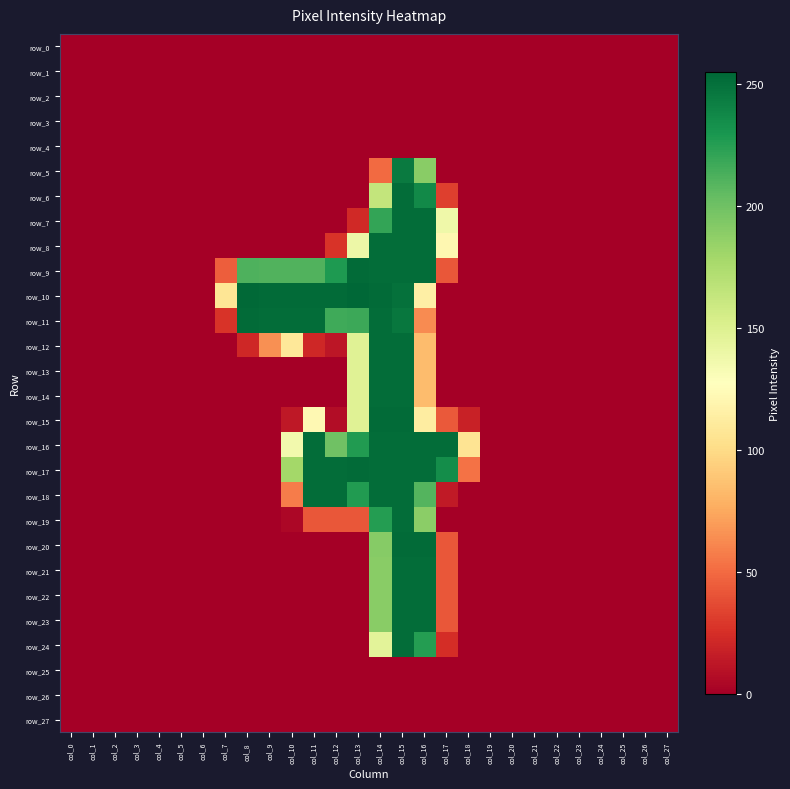

Reading right to left, transcribe all the data shown in this chart.

row_0: col_27=0	col_26=0	col_25=0	col_24=0	col_23=0	col_22=0	col_21=0	col_20=0	col_19=0	col_18=0	col_17=0	col_16=0	col_15=0	col_14=0	col_13=0	col_12=0	col_11=0	col_10=0	col_9=0	col_8=0	col_7=0	col_6=0	col_5=0	col_4=0	col_3=0	col_2=0	col_1=0	col_0=0
row_1: col_27=0	col_26=0	col_25=0	col_24=0	col_23=0	col_22=0	col_21=0	col_20=0	col_19=0	col_18=0	col_17=0	col_16=0	col_15=0	col_14=0	col_13=0	col_12=0	col_11=0	col_10=0	col_9=0	col_8=0	col_7=0	col_6=0	col_5=0	col_4=0	col_3=0	col_2=0	col_1=0	col_0=0
row_2: col_27=0	col_26=0	col_25=0	col_24=0	col_23=0	col_22=0	col_21=0	col_20=0	col_19=0	col_18=0	col_17=0	col_16=0	col_15=0	col_14=0	col_13=0	col_12=0	col_11=0	col_10=0	col_9=0	col_8=0	col_7=0	col_6=0	col_5=0	col_4=0	col_3=0	col_2=0	col_1=0	col_0=0
row_3: col_27=0	col_26=0	col_25=0	col_24=0	col_23=0	col_22=0	col_21=0	col_20=0	col_19=0	col_18=0	col_17=0	col_16=0	col_15=0	col_14=0	col_13=0	col_12=0	col_11=0	col_10=0	col_9=0	col_8=0	col_7=0	col_6=0	col_5=0	col_4=0	col_3=0	col_2=0	col_1=0	col_0=0
row_4: col_27=0	col_26=0	col_25=0	col_24=0	col_23=0	col_22=0	col_21=0	col_20=0	col_19=0	col_18=0	col_17=0	col_16=0	col_15=0	col_14=0	col_13=0	col_12=0	col_11=0	col_10=0	col_9=0	col_8=0	col_7=0	col_6=0	col_5=0	col_4=0	col_3=0	col_2=0	col_1=0	col_0=0
row_5: col_27=0	col_26=0	col_25=0	col_24=0	col_23=0	col_22=0	col_21=0	col_20=0	col_19=0	col_18=0	col_17=0	col_16=190	col_15=245	col_14=50	col_13=0	col_12=0	col_11=0	col_10=0	col_9=0	col_8=0	col_7=0	col_6=0	col_5=0	col_4=0	col_3=0	col_2=0	col_1=0	col_0=0
row_6: col_27=0	col_26=0	col_25=0	col_24=0	col_23=0	col_22=0	col_21=0	col_20=0	col_19=0	col_18=0	col_17=32	col_16=237	col_15=252	col_14=164	col_13=0	col_12=0	col_11=0	col_10=0	col_9=0	col_8=0	col_7=0	col_6=0	col_5=0	col_4=0	col_3=0	col_2=0	col_1=0	col_0=0
row_7: col_27=0	col_26=0	col_25=0	col_24=0	col_23=0	col_22=0	col_21=0	col_20=0	col_19=0	col_18=0	col_17=138	col_16=252	col_15=252	col_14=221	col_13=22	col_12=0	col_11=0	col_10=0	col_9=0	col_8=0	col_7=0	col_6=0	col_5=0	col_4=0	col_3=0	col_2=0	col_1=0	col_0=0
row_8: col_27=0	col_26=0	col_25=0	col_24=0	col_23=0	col_22=0	col_21=0	col_20=0	col_19=0	col_18=0	col_17=121	col_16=252	col_15=252	col_14=252	col_13=139	col_12=27	col_11=0	col_10=0	col_9=0	col_8=0	col_7=0	col_6=0	col_5=0	col_4=0	col_3=0	col_2=0	col_1=0	col_0=0
row_9: col_27=0	col_26=0	col_25=0	col_24=0	col_23=0	col_22=0	col_21=0	col_20=0	col_19=0	col_18=0	col_17=42	col_16=252	col_15=252	col_14=252	col_13=253	col_12=228	col_11=211	col_10=211	col_9=211	col_8=212	col_7=45	col_6=0	col_5=0	col_4=0	col_3=0	col_2=0	col_1=0	col_0=0
row_10: col_27=0	col_26=0	col_25=0	col_24=0	col_23=0	col_22=0	col_21=0	col_20=0	col_19=0	col_18=0	col_17=0	col_16=115	col_15=250	col_14=253	col_13=255	col_12=253	col_11=253	col_10=253	col_9=253	col_8=254	col_7=107	col_6=0	col_5=0	col_4=0	col_3=0	col_2=0	col_1=0	col_0=0
row_11: col_27=0	col_26=0	col_25=0	col_24=0	col_23=0	col_22=0	col_21=0	col_20=0	col_19=0	col_18=0	col_17=0	col_16=63	col_15=247	col_14=252	col_13=218	col_12=217	col_11=252	col_10=252	col_9=252	col_8=253	col_7=27	col_6=0	col_5=0	col_4=0	col_3=0	col_2=0	col_1=0	col_0=0
row_12: col_27=0	col_26=0	col_25=0	col_24=0	col_23=0	col_22=0	col_21=0	col_20=0	col_19=0	col_18=0	col_17=0	col_16=84	col_15=252	col_14=252	col_13=148	col_12=12	col_11=21	col_10=109	col_9=65	col_8=21	col_7=0	col_6=0	col_5=0	col_4=0	col_3=0	col_2=0	col_1=0	col_0=0
row_13: col_27=0	col_26=0	col_25=0	col_24=0	col_23=0	col_22=0	col_21=0	col_20=0	col_19=0	col_18=0	col_17=0	col_16=84	col_15=252	col_14=252	col_13=148	col_12=0	col_11=0	col_10=0	col_9=0	col_8=0	col_7=0	col_6=0	col_5=0	col_4=0	col_3=0	col_2=0	col_1=0	col_0=0
row_14: col_27=0	col_26=0	col_25=0	col_24=0	col_23=0	col_22=0	col_21=0	col_20=0	col_19=0	col_18=0	col_17=0	col_16=84	col_15=252	col_14=252	col_13=148	col_12=0	col_11=0	col_10=0	col_9=0	col_8=0	col_7=0	col_6=0	col_5=0	col_4=0	col_3=0	col_2=0	col_1=0	col_0=0
row_15: col_27=0	col_26=0	col_25=0	col_24=0	col_23=0	col_22=0	col_21=0	col_20=0	col_19=0	col_18=18	col_17=43	col_16=113	col_15=253	col_14=253	col_13=148	col_12=7	col_11=122	col_10=13	col_9=0	col_8=0	col_7=0	col_6=0	col_5=0	col_4=0	col_3=0	col_2=0	col_1=0	col_0=0
row_16: col_27=0	col_26=0	col_25=0	col_24=0	col_23=0	col_22=0	col_21=0	col_20=0	col_19=0	col_18=106	col_17=252	col_16=252	col_15=252	col_14=252	col_13=227	col_12=200	col_11=252	col_10=136	col_9=0	col_8=0	col_7=0	col_6=0	col_5=0	col_4=0	col_3=0	col_2=0	col_1=0	col_0=0
row_17: col_27=0	col_26=0	col_25=0	col_24=0	col_23=0	col_22=0	col_21=0	col_20=0	col_19=0	col_18=53	col_17=235	col_16=252	col_15=252	col_14=252	col_13=253	col_12=252	col_11=252	col_10=179	col_9=0	col_8=0	col_7=0	col_6=0	col_5=0	col_4=0	col_3=0	col_2=0	col_1=0	col_0=0
row_18: col_27=0	col_26=0	col_25=0	col_24=0	col_23=0	col_22=0	col_21=0	col_20=0	col_19=0	col_18=0	col_17=14	col_16=210	col_15=252	col_14=252	col_13=227	col_12=252	col_11=252	col_10=57	col_9=0	col_8=0	col_7=0	col_6=0	col_5=0	col_4=0	col_3=0	col_2=0	col_1=0	col_0=0
row_19: col_27=0	col_26=0	col_25=0	col_24=0	col_23=0	col_22=0	col_21=0	col_20=0	col_19=0	col_18=0	col_17=0	col_16=189	col_15=252	col_14=226	col_13=42	col_12=42	col_11=42	col_10=4	col_9=0	col_8=0	col_7=0	col_6=0	col_5=0	col_4=0	col_3=0	col_2=0	col_1=0	col_0=0
row_20: col_27=0	col_26=0	col_25=0	col_24=0	col_23=0	col_22=0	col_21=0	col_20=0	col_19=0	col_18=0	col_17=42	col_16=253	col_15=253	col_14=191	col_13=0	col_12=0	col_11=0	col_10=0	col_9=0	col_8=0	col_7=0	col_6=0	col_5=0	col_4=0	col_3=0	col_2=0	col_1=0	col_0=0
row_21: col_27=0	col_26=0	col_25=0	col_24=0	col_23=0	col_22=0	col_21=0	col_20=0	col_19=0	col_18=0	col_17=42	col_16=252	col_15=252	col_14=190	col_13=0	col_12=0	col_11=0	col_10=0	col_9=0	col_8=0	col_7=0	col_6=0	col_5=0	col_4=0	col_3=0	col_2=0	col_1=0	col_0=0
row_22: col_27=0	col_26=0	col_25=0	col_24=0	col_23=0	col_22=0	col_21=0	col_20=0	col_19=0	col_18=0	col_17=42	col_16=252	col_15=252	col_14=190	col_13=0	col_12=0	col_11=0	col_10=0	col_9=0	col_8=0	col_7=0	col_6=0	col_5=0	col_4=0	col_3=0	col_2=0	col_1=0	col_0=0
row_23: col_27=0	col_26=0	col_25=0	col_24=0	col_23=0	col_22=0	col_21=0	col_20=0	col_19=0	col_18=0	col_17=42	col_16=252	col_15=252	col_14=190	col_13=0	col_12=0	col_11=0	col_10=0	col_9=0	col_8=0	col_7=0	col_6=0	col_5=0	col_4=0	col_3=0	col_2=0	col_1=0	col_0=0
row_24: col_27=0	col_26=0	col_25=0	col_24=0	col_23=0	col_22=0	col_21=0	col_20=0	col_19=0	col_18=0	col_17=24	col_16=226	col_15=252	col_14=146	col_13=0	col_12=0	col_11=0	col_10=0	col_9=0	col_8=0	col_7=0	col_6=0	col_5=0	col_4=0	col_3=0	col_2=0	col_1=0	col_0=0
row_25: col_27=0	col_26=0	col_25=0	col_24=0	col_23=0	col_22=0	col_21=0	col_20=0	col_19=0	col_18=0	col_17=0	col_16=0	col_15=0	col_14=0	col_13=0	col_12=0	col_11=0	col_10=0	col_9=0	col_8=0	col_7=0	col_6=0	col_5=0	col_4=0	col_3=0	col_2=0	col_1=0	col_0=0
row_26: col_27=0	col_26=0	col_25=0	col_24=0	col_23=0	col_22=0	col_21=0	col_20=0	col_19=0	col_18=0	col_17=0	col_16=0	col_15=0	col_14=0	col_13=0	col_12=0	col_11=0	col_10=0	col_9=0	col_8=0	col_7=0	col_6=0	col_5=0	col_4=0	col_3=0	col_2=0	col_1=0	col_0=0
row_27: col_27=0	col_26=0	col_25=0	col_24=0	col_23=0	col_22=0	col_21=0	col_20=0	col_19=0	col_18=0	col_17=0	col_16=0	col_15=0	col_14=0	col_13=0	col_12=0	col_11=0	col_10=0	col_9=0	col_8=0	col_7=0	col_6=0	col_5=0	col_4=0	col_3=0	col_2=0	col_1=0	col_0=0